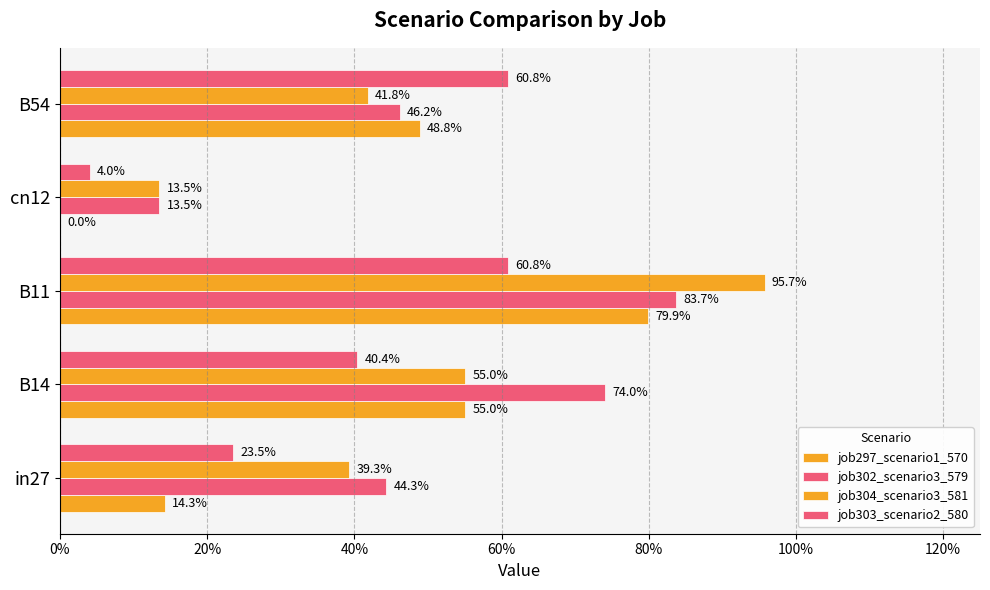

What is the value of the job303_scenario2_580 bar at the 5th from the left?

0.6